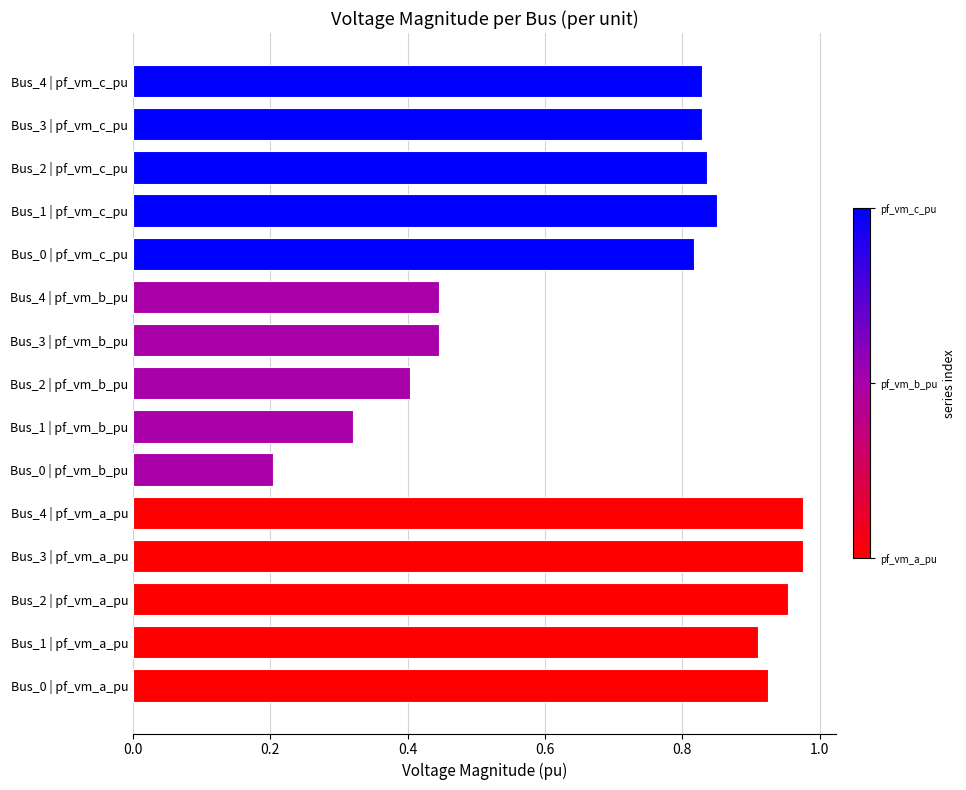

What is the sum of all pf_vm_a_pu values?

4.7